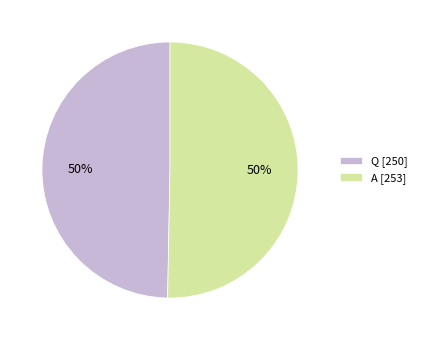

To the nearest percent, what portion does A [253] represent?

50%